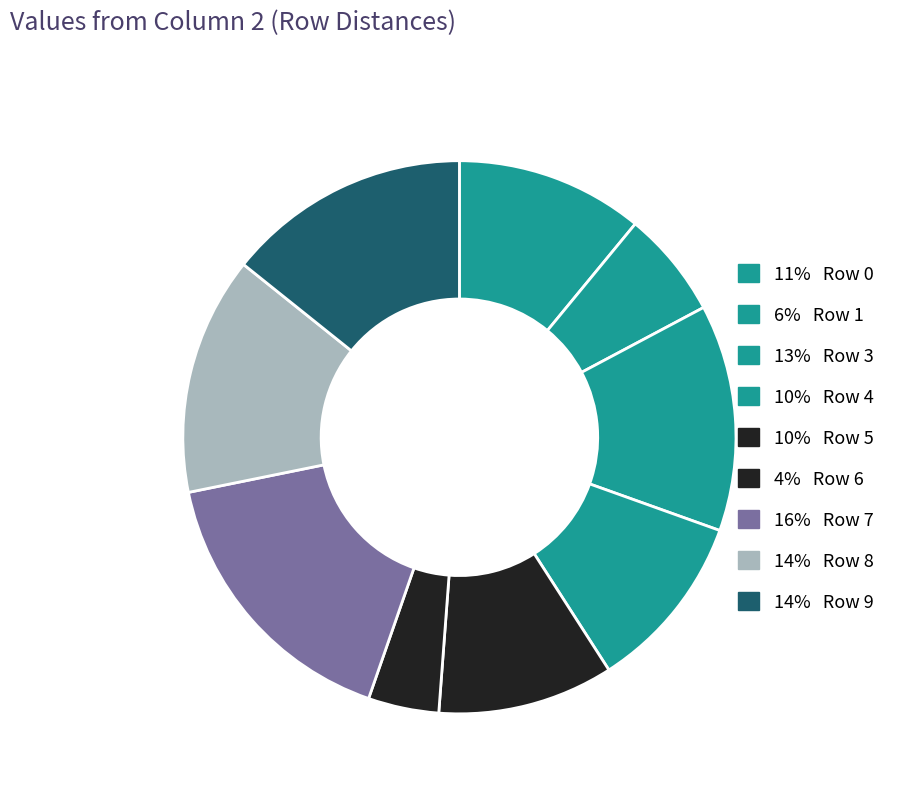

How many slices are in this pie chart?

9